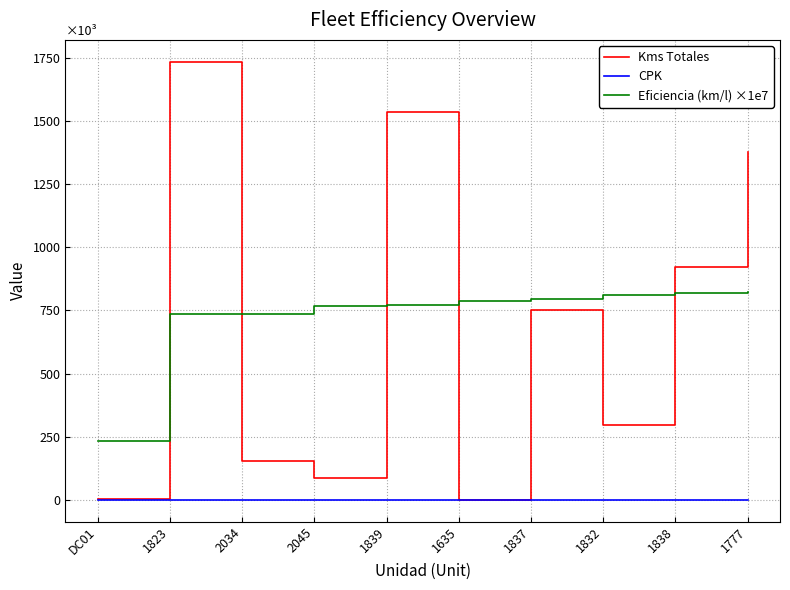

Where do Eficiencia (km/l) ×1e7 and Kms Totales first cross each other?

DC01 and 1823